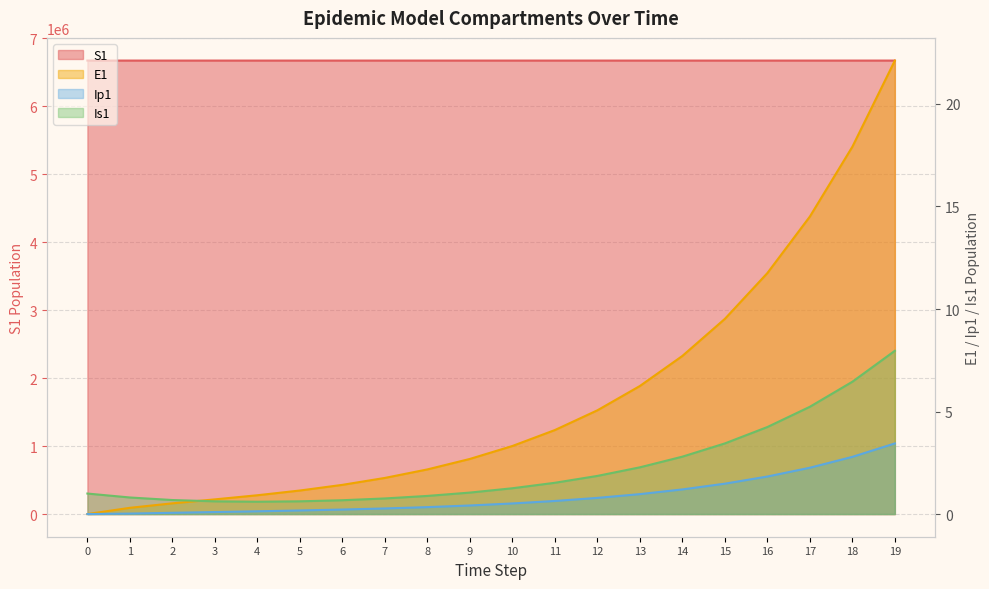

Does the chart display data point markers on the line(s)?

No